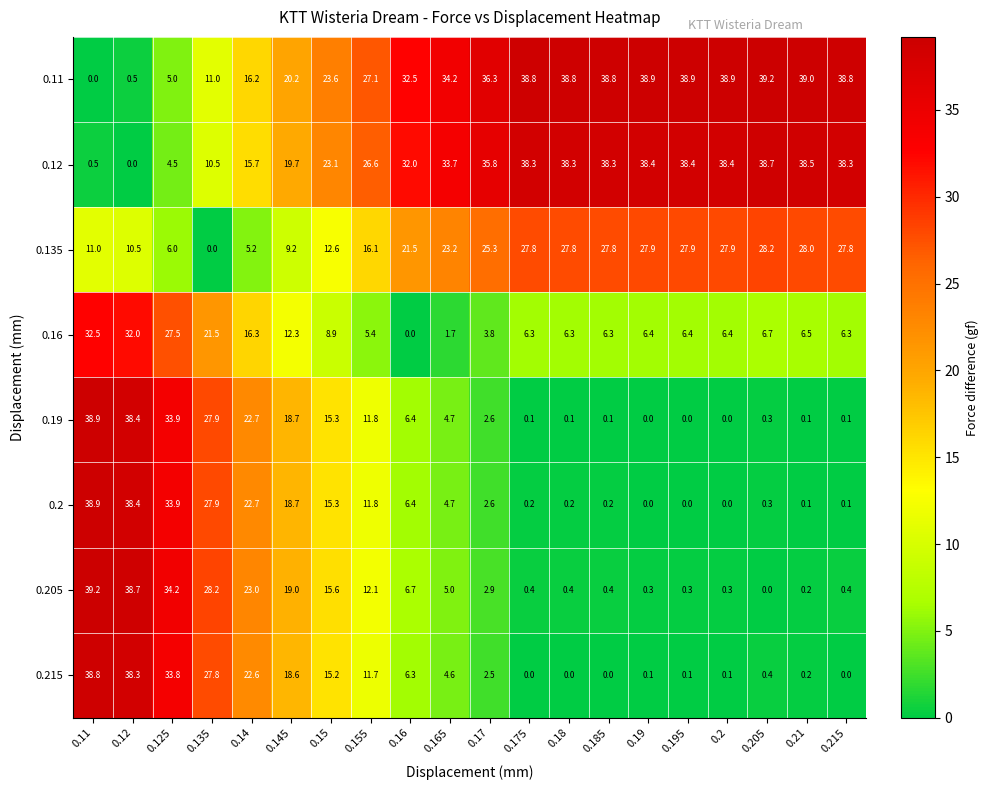

True or false: 0.2 has a value of 2.6 at 0.165.

False